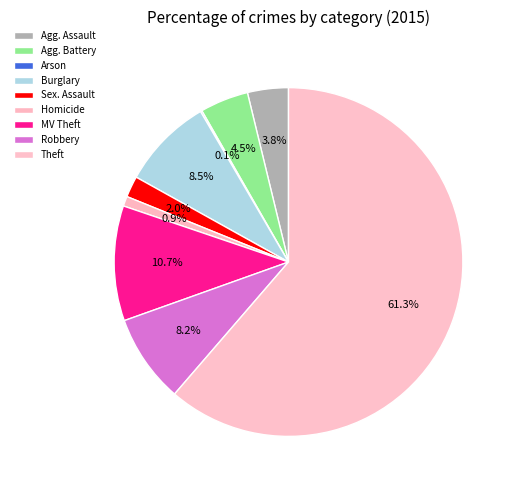

Count the number of slices in the pie.

9